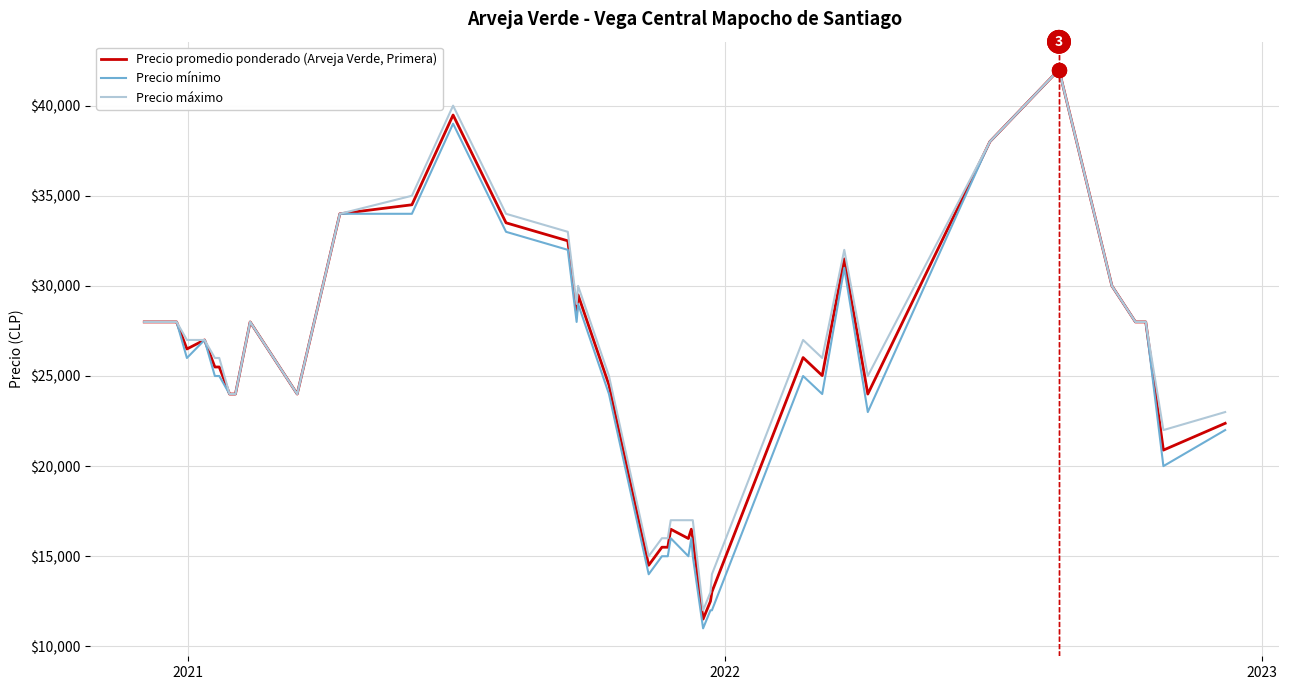

List the series in order of their overall mean, lowest first.

Precio mínimo, Precio promedio ponderado (Arveja Verde, Primera), Precio máximo